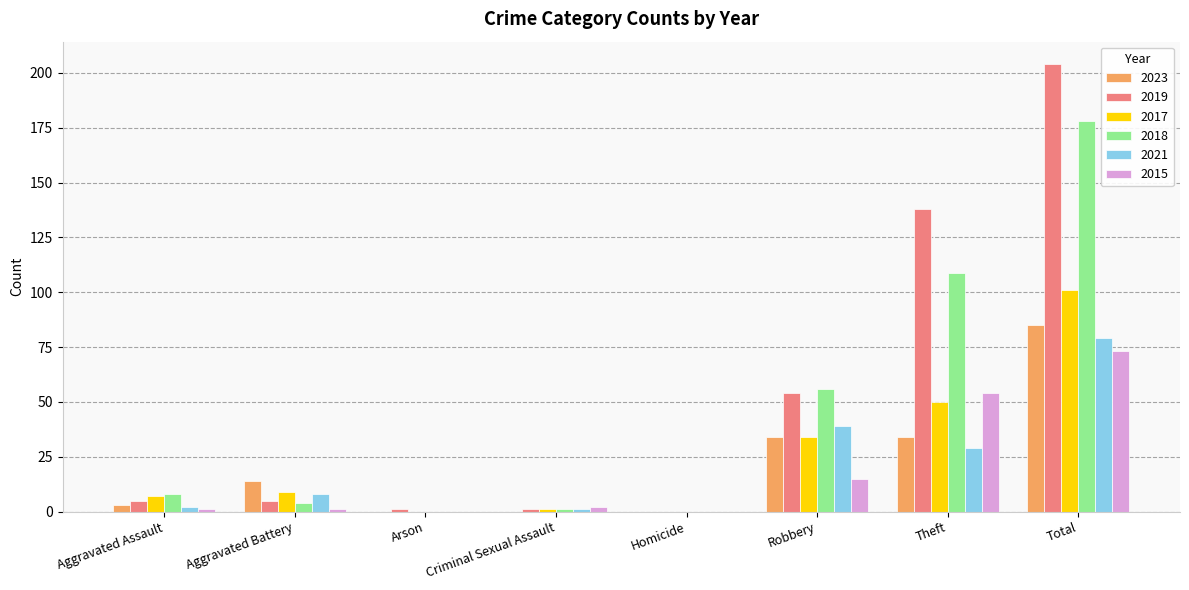

How many distinct data groups are displayed?

6